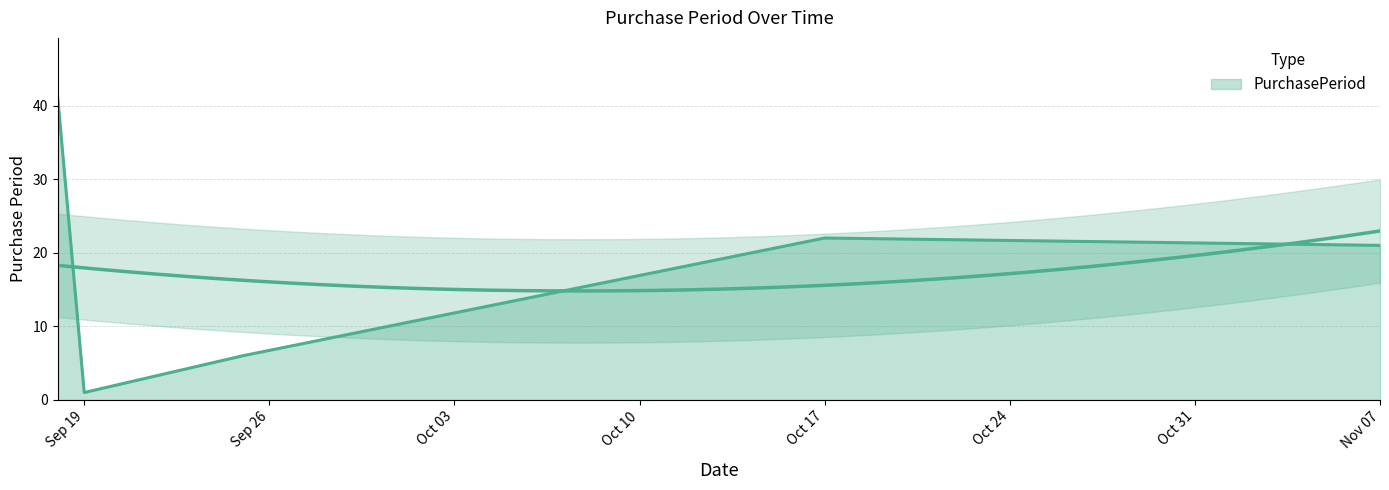

What is the difference between the values at Nov 07 and Sep 19?

20